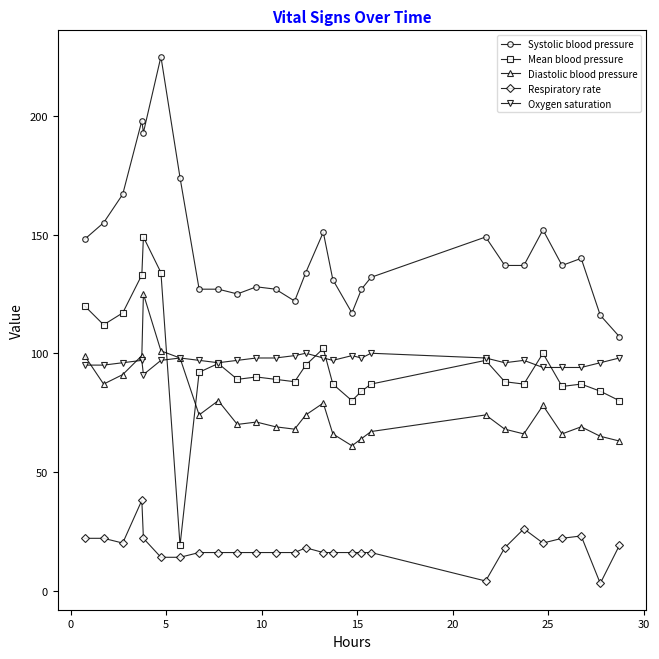

What is the greatest value displayed?

225.0